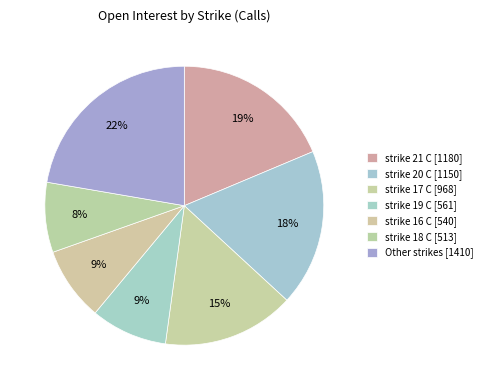

How many slices are in this pie chart?

7